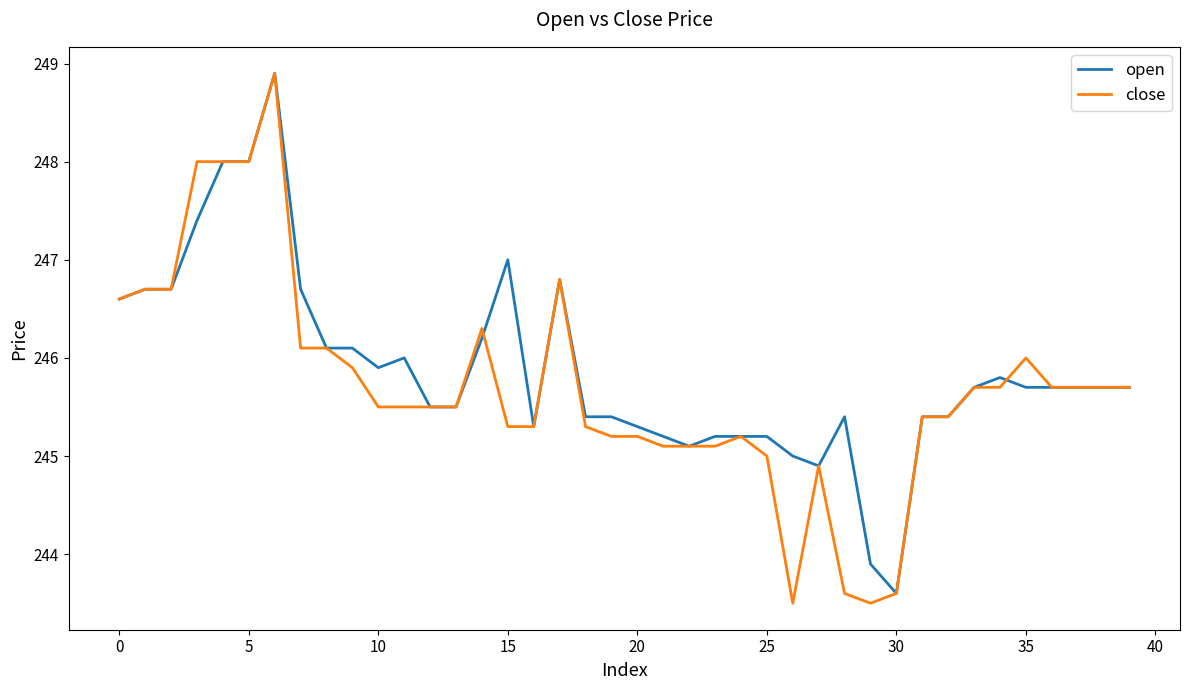

What is the smallest value displayed?

243.5